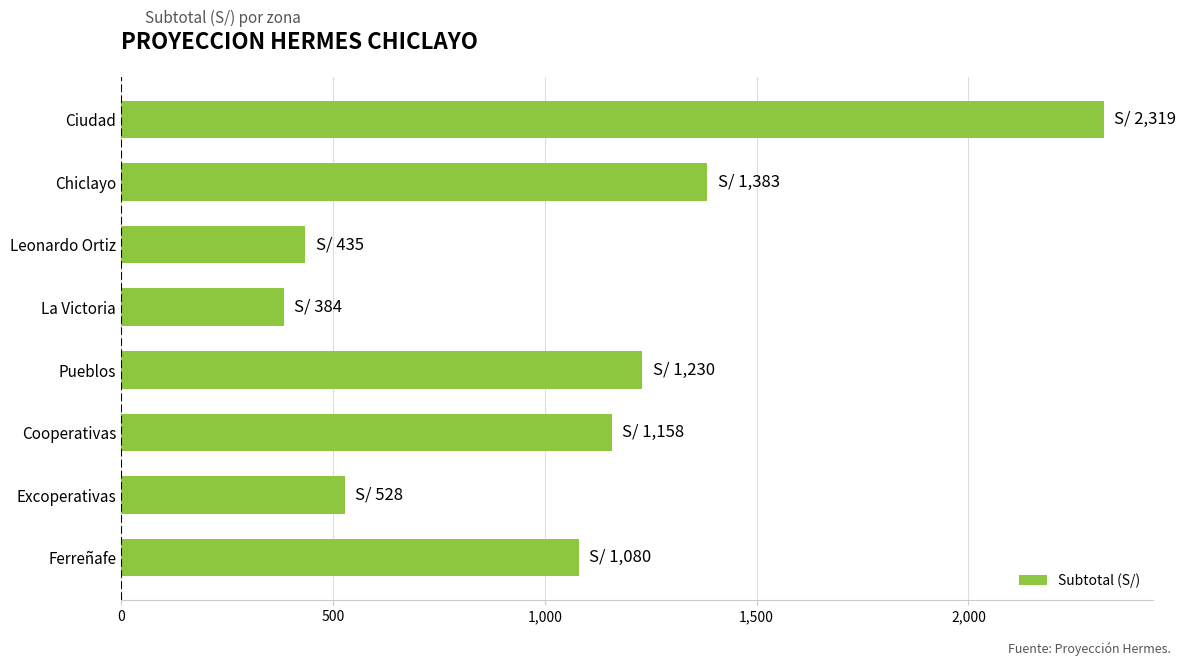

What is the maximum value shown in the chart?

2319